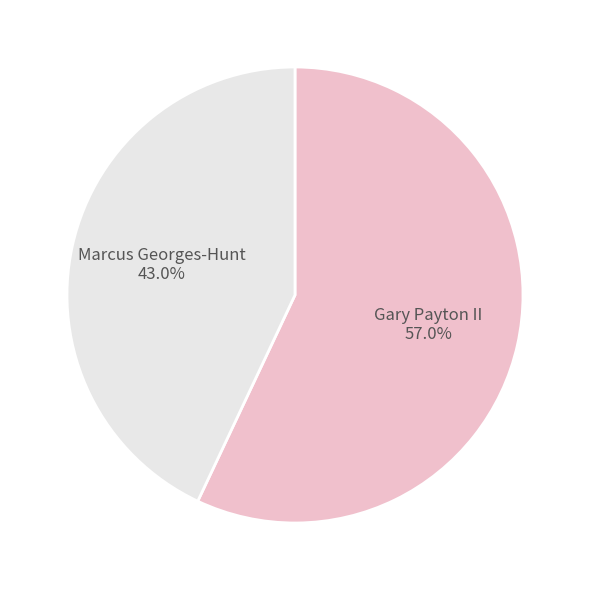

Is there a majority slice in this chart?

Yes